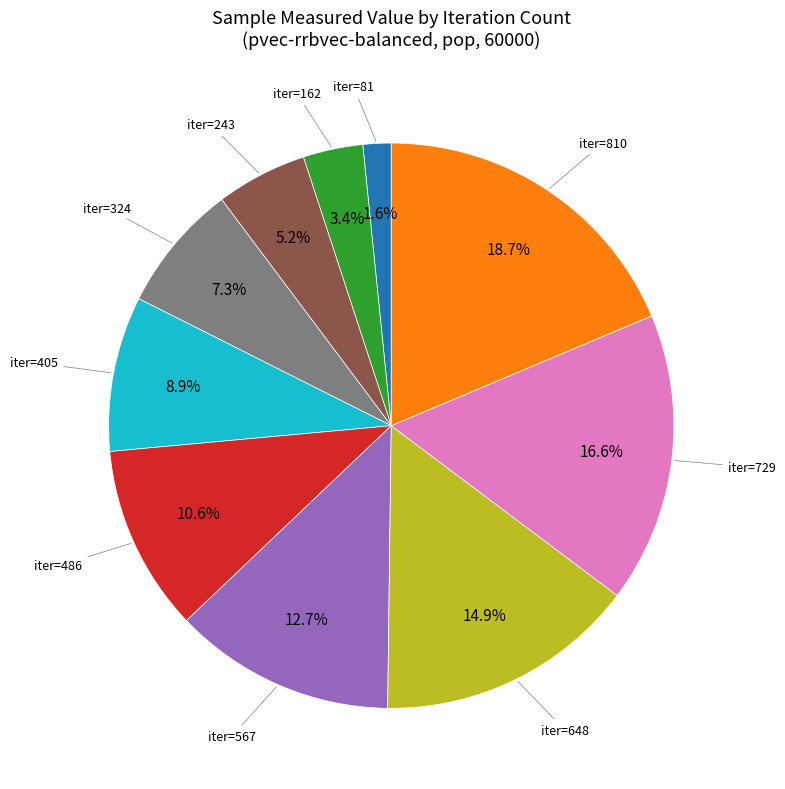

Is there any slice that represents more than half of the pie?

No